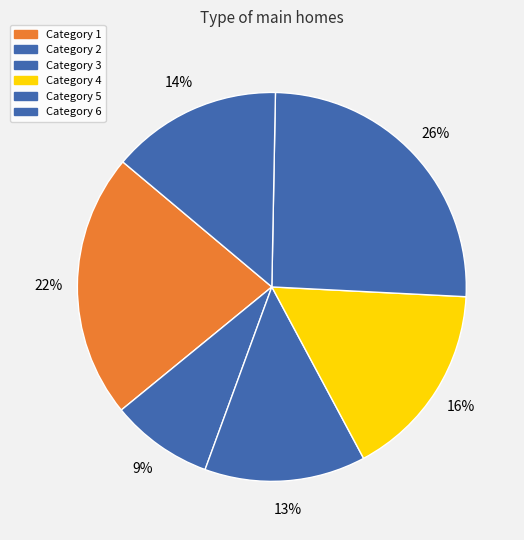

Count the number of slices in the pie.

6